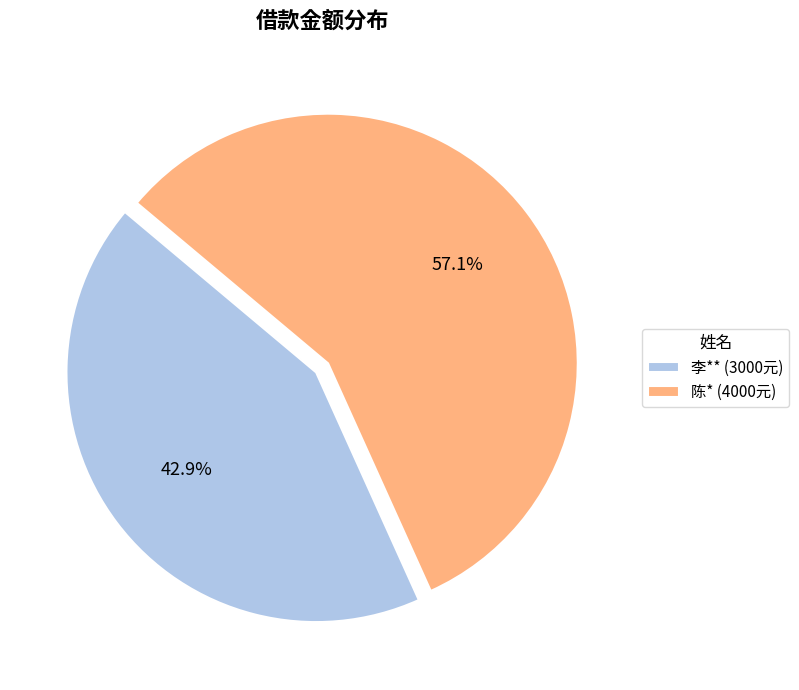

What is the ratio of the value at 陈* (4000元) to the value at 李** (3000元)?

1.3